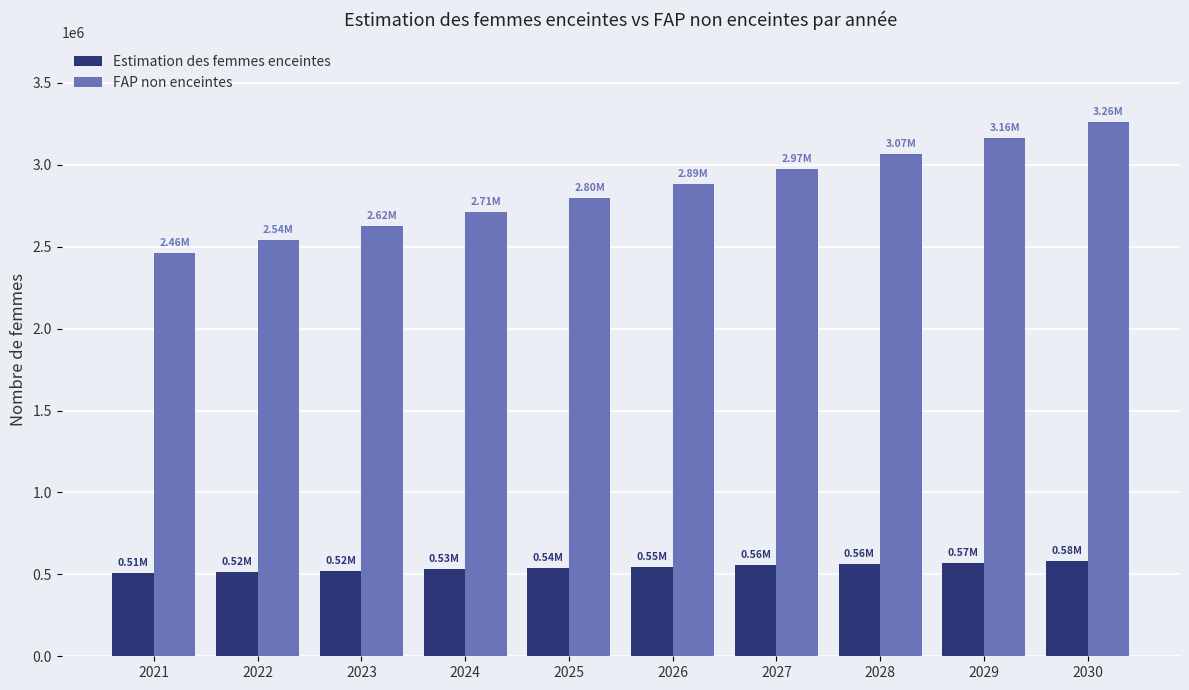

What is the sum of all FAP non enceintes values?

28477718.6